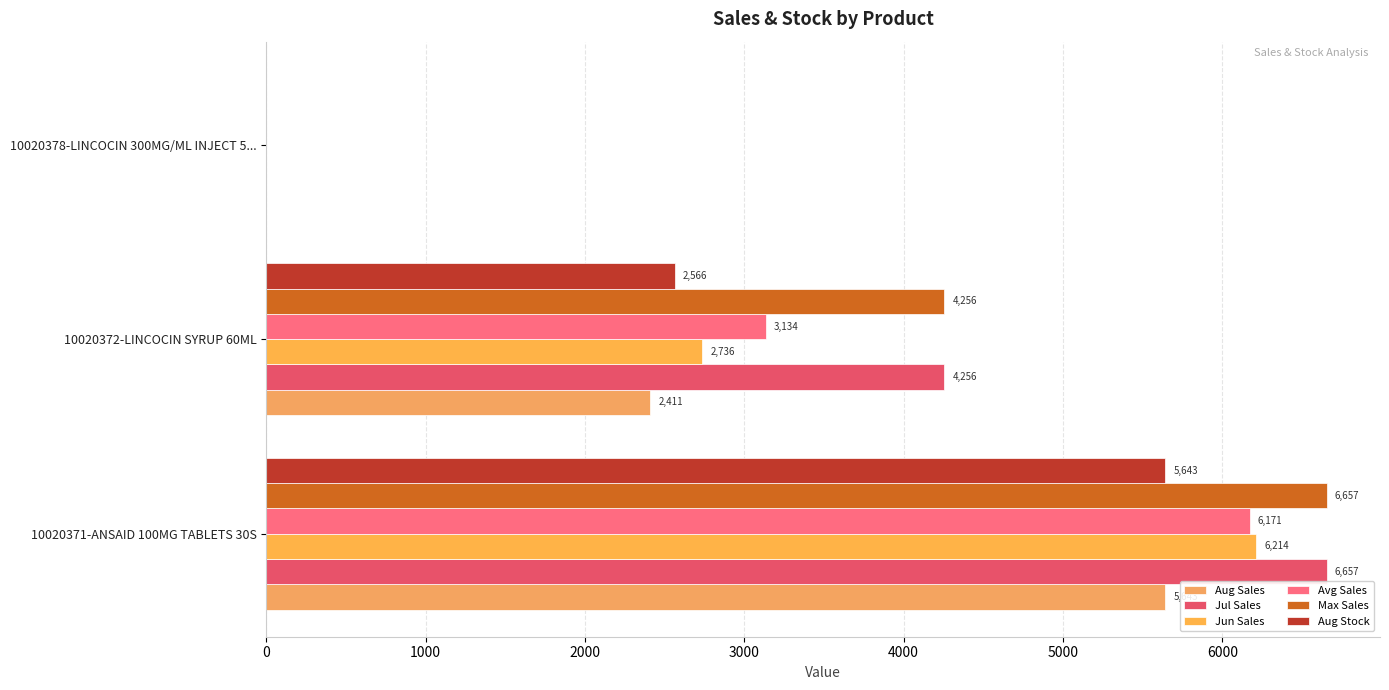

What are all the series names shown in the legend?

Aug Sales, Jul Sales, Jun Sales, Avg Sales, Max Sales, Aug Stock